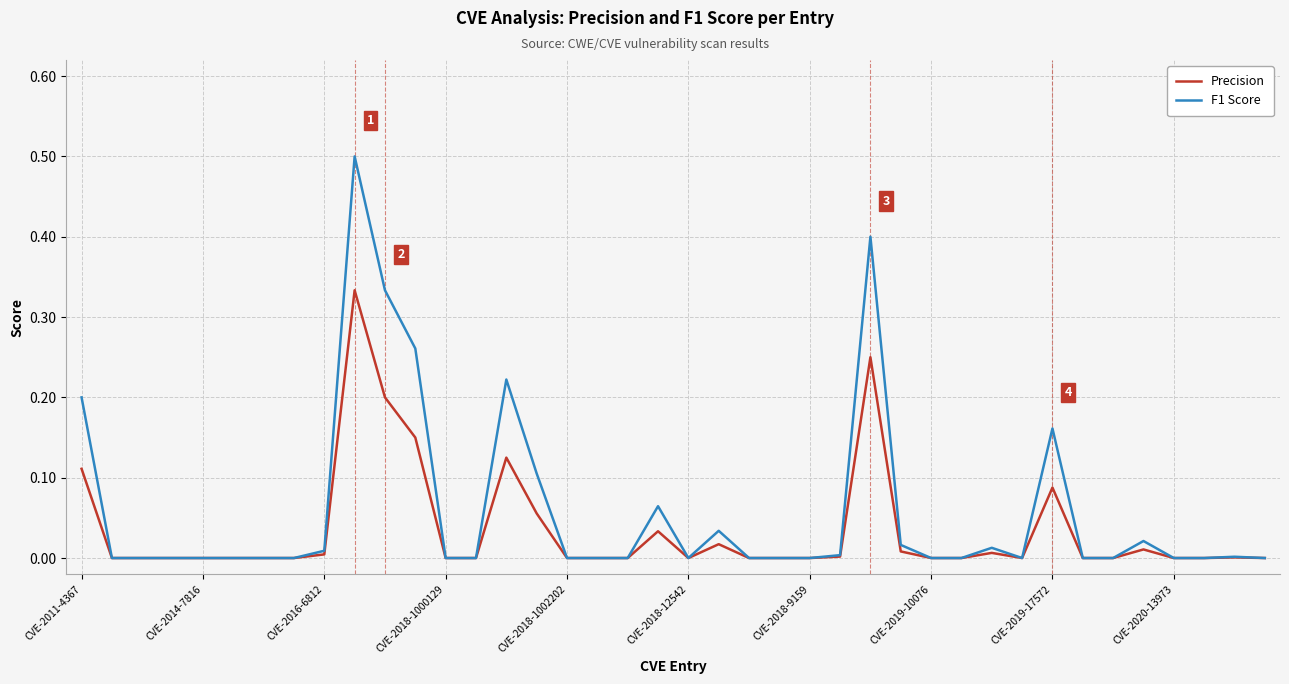

How many lines are shown in the chart?

2